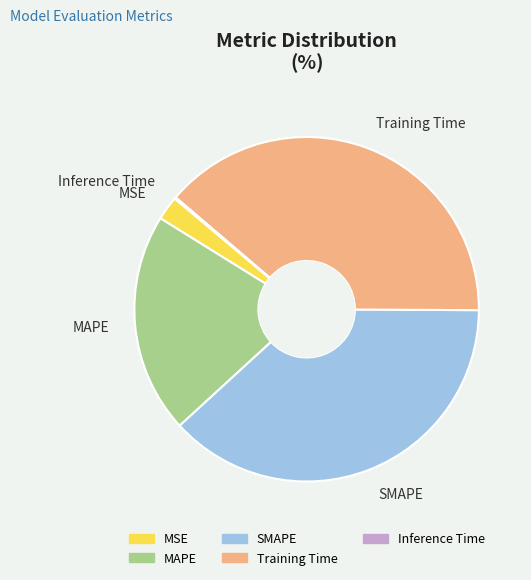

What is the largest slice in the pie chart?

Training Time